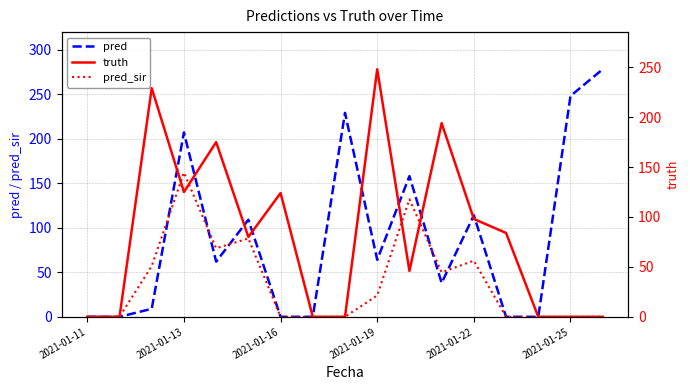

Reading left to right, list all the values displayed in this chart.

pred: 0	0	9	207	62	109	0	0	229	64	158	38	114	0	0	248	278
pred_sir: 0	0	57	162	77	88	0	0	0	24	132	50	63	0	0	0	0
truth: 0	0	229	125	175	80	124	0	0	248	46	194	98	84	0	0	0